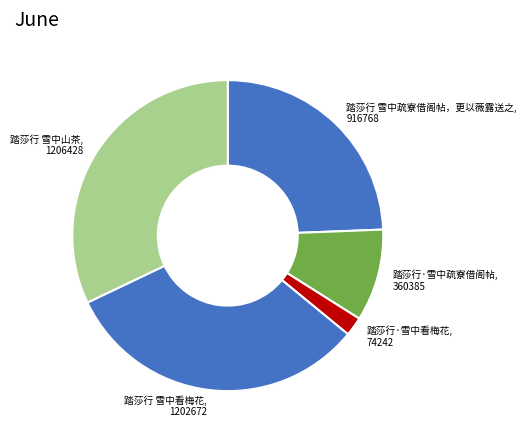

Which has a higher value, 踏莎行 雪中疏寮借阁帖，更以薇露送之, 916768 or 踏莎行 雪中山茶, 1206428?

踏莎行 雪中山茶, 1206428